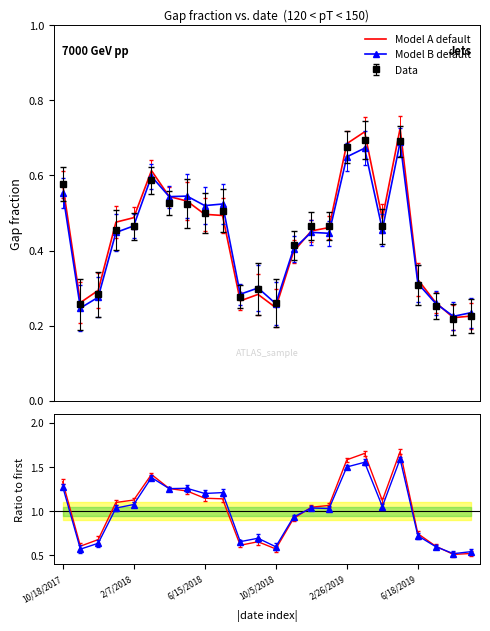

At which category is the sum across all series the highest?

19